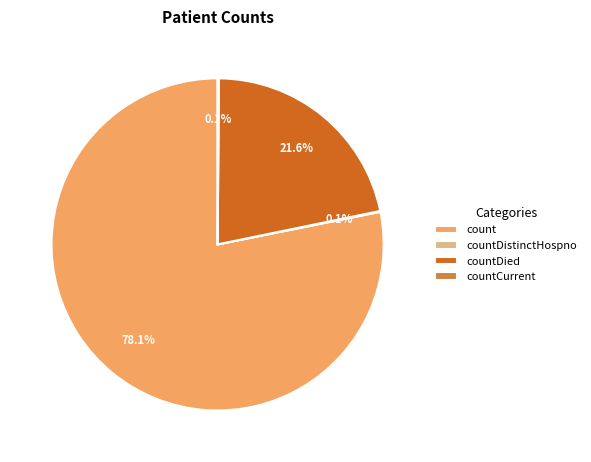

What is the total percentage of count and countDied?

99.8%